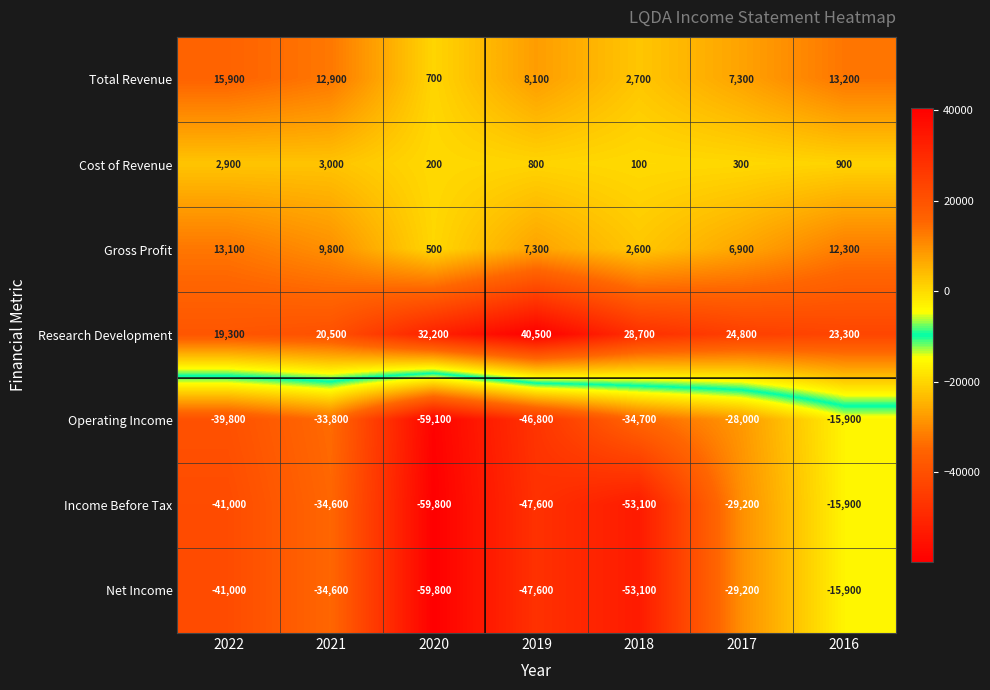

At which label does Total Revenue reach its peak?

2022